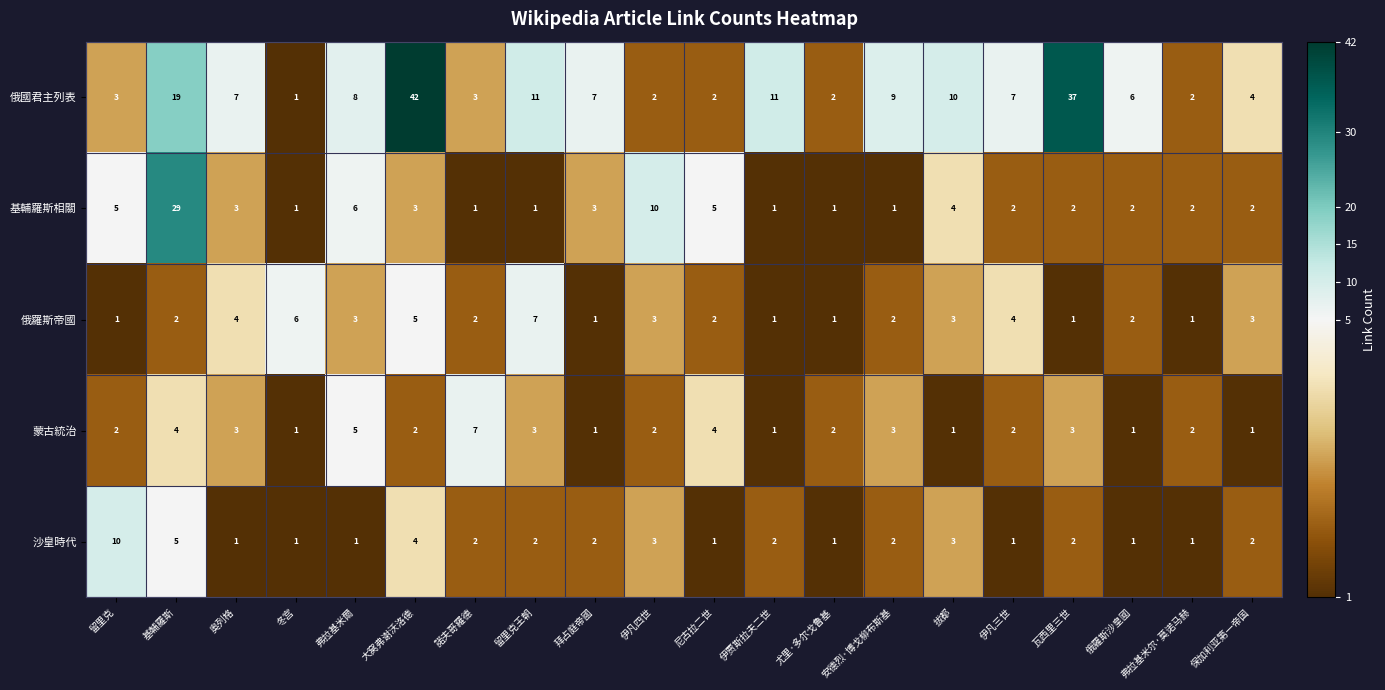

At which category does the chart reach its peak across all series?

大窝弗谢沃洛德